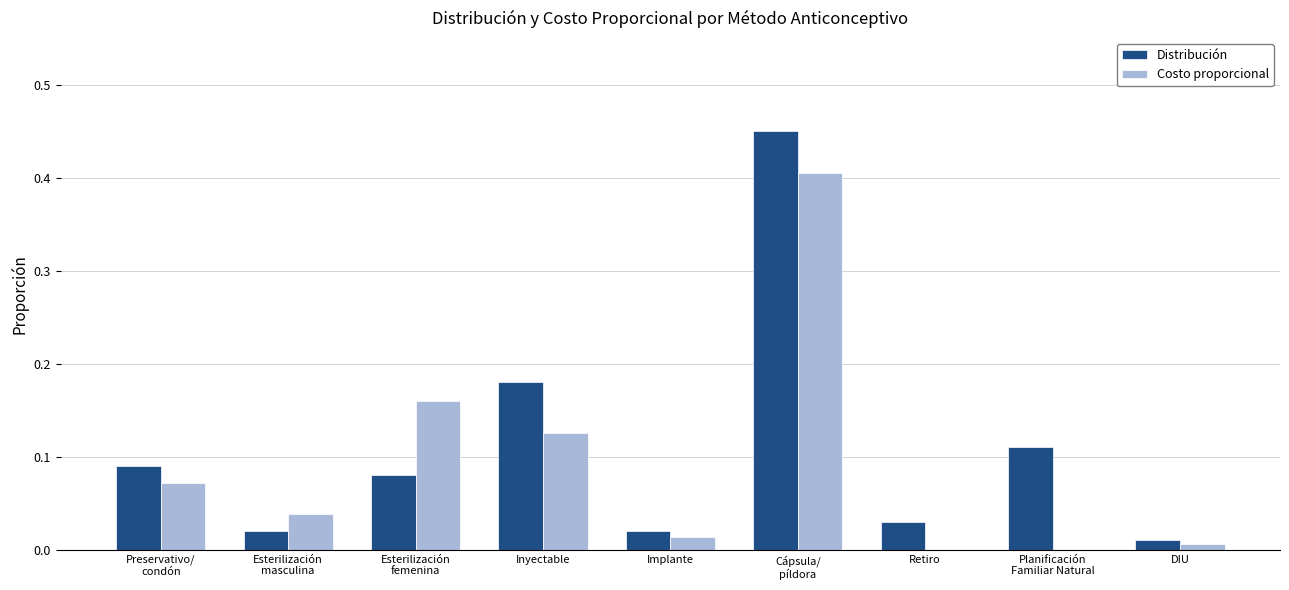

What is the total value across all series at Inyectable?

0.3